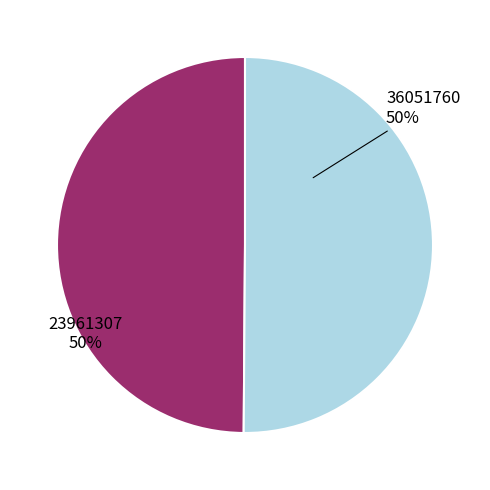

True or false: 23961307 accounts for 50% of the total.

True